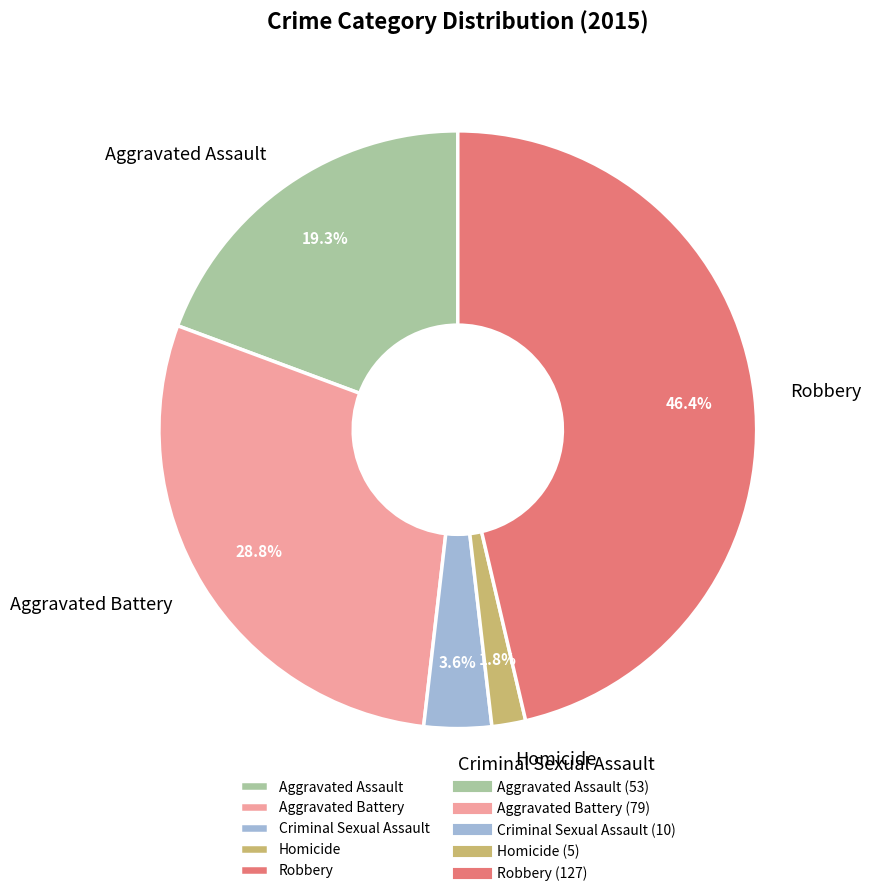

Does Criminal Sexual Assault represent more than half of the total?

No